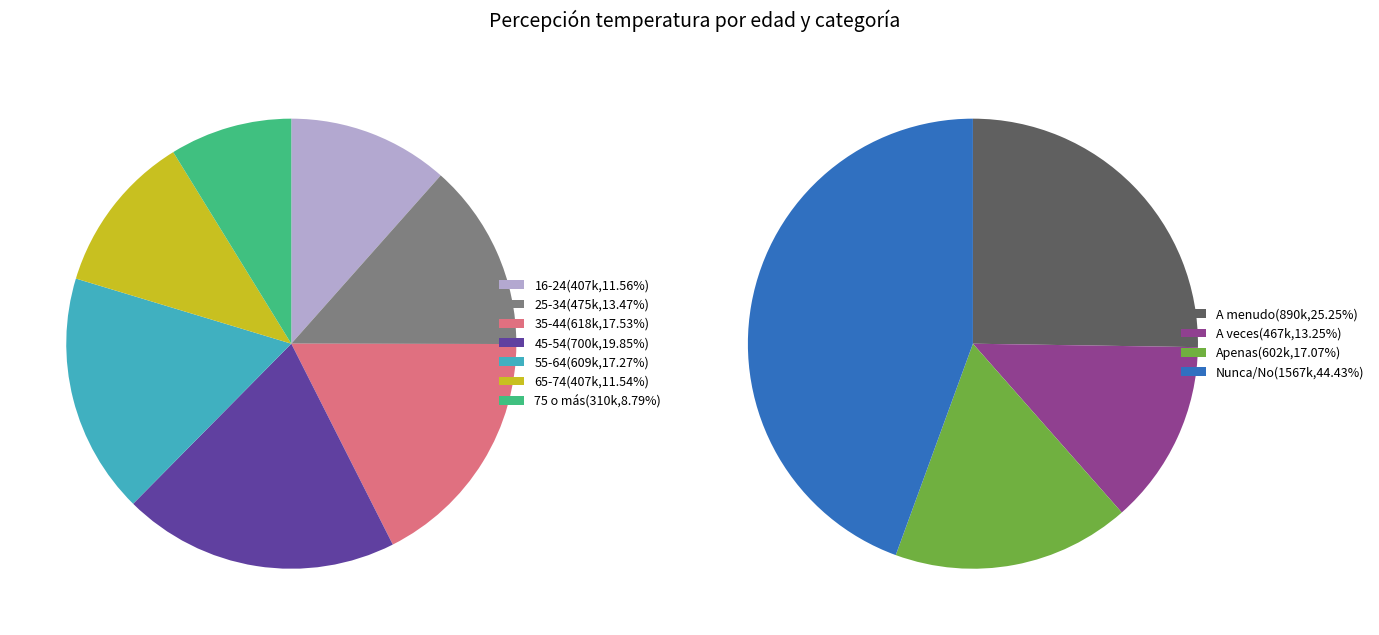

What is the largest slice in the pie chart?

45-54